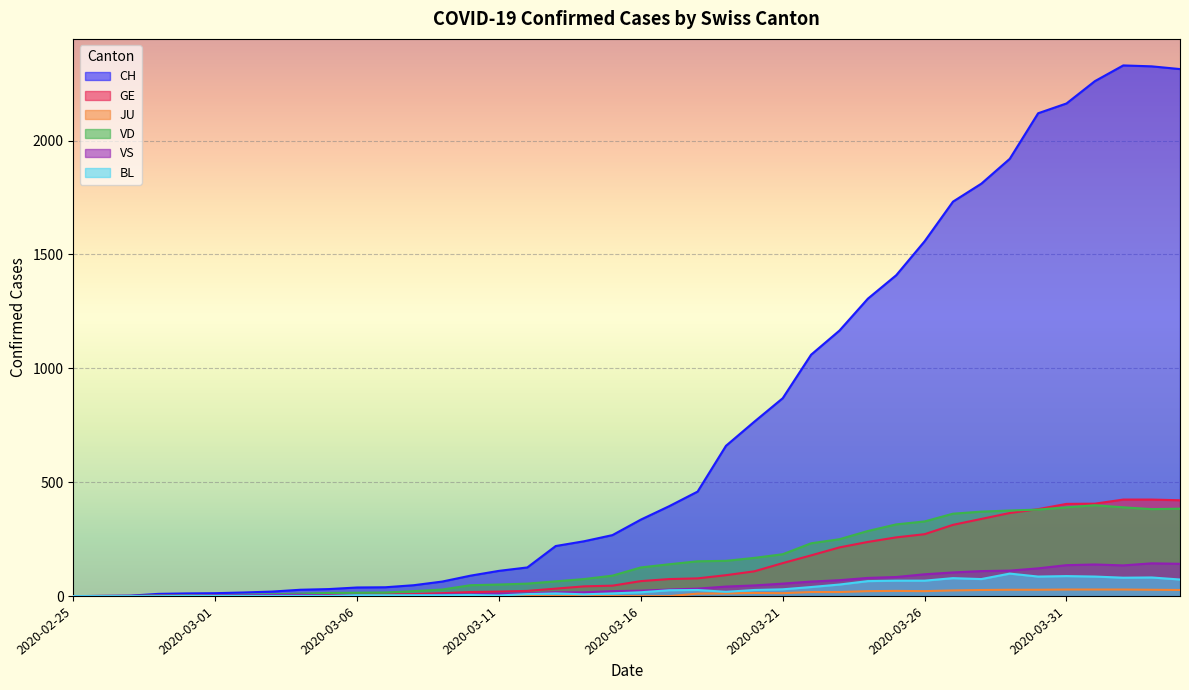

At which category is the sum across all series the highest?

2020-04-02